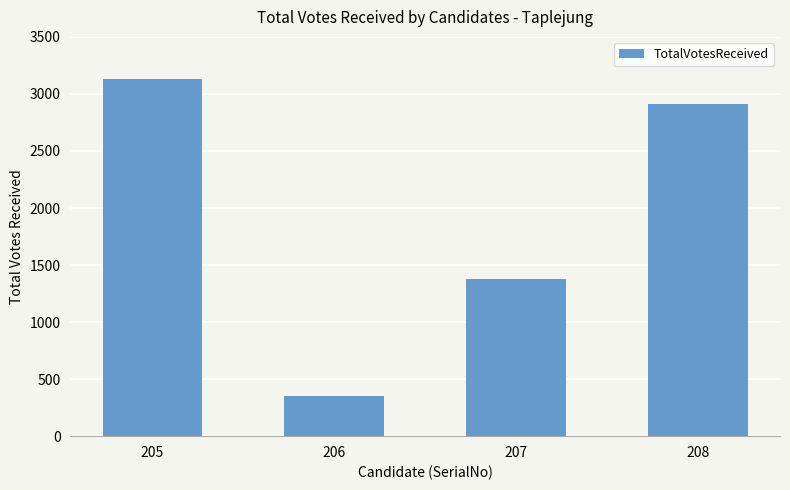

What is the change in value from 205 to 207?

-1754